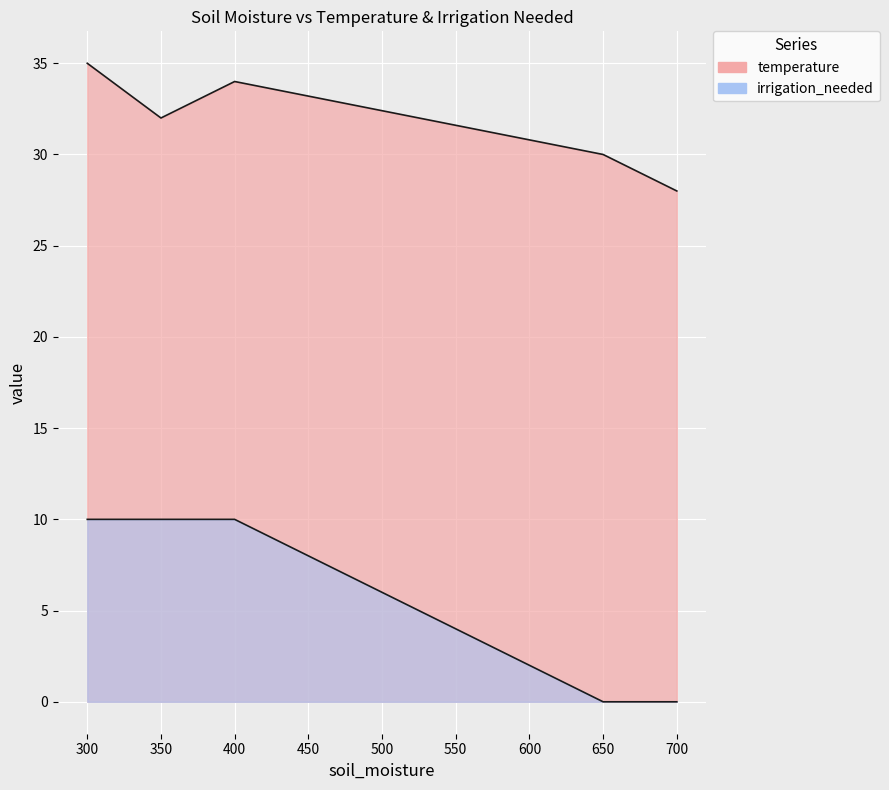

What is the sum of all temperature values?

159